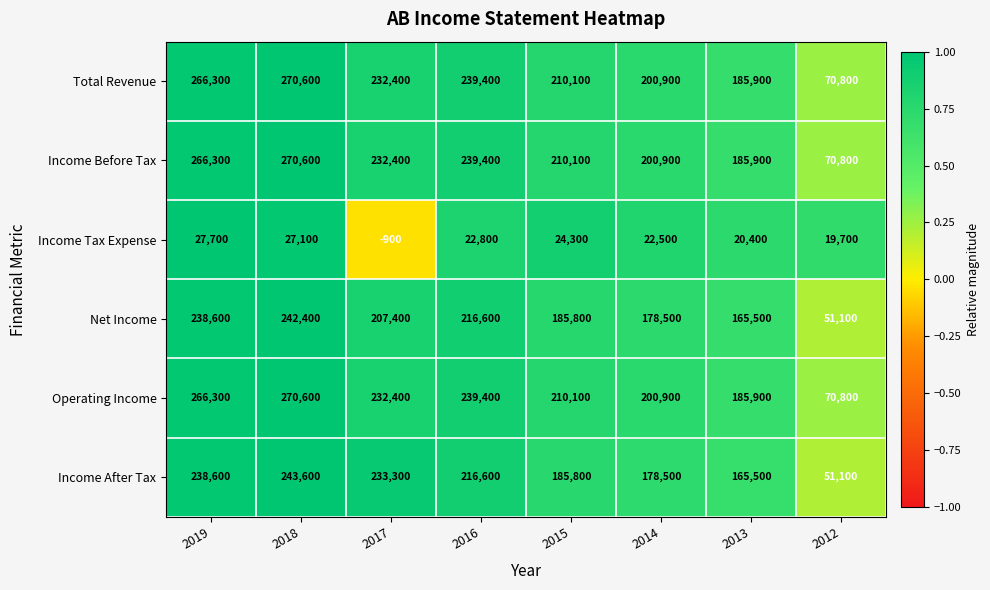

How many distinct data groups are displayed?

6